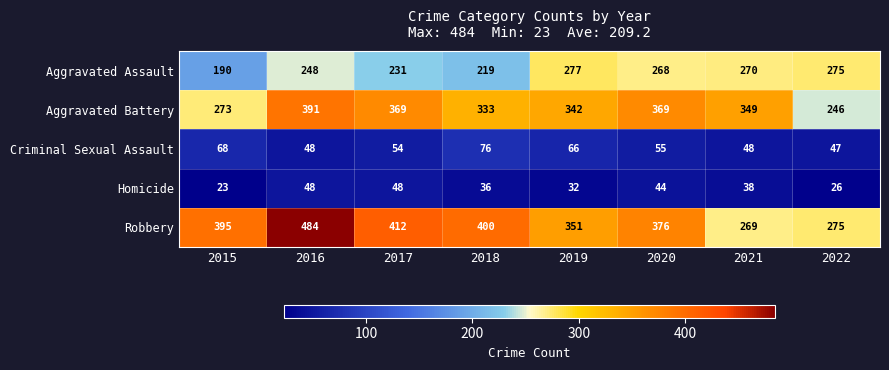

What is the total value across all series at 2022?

869